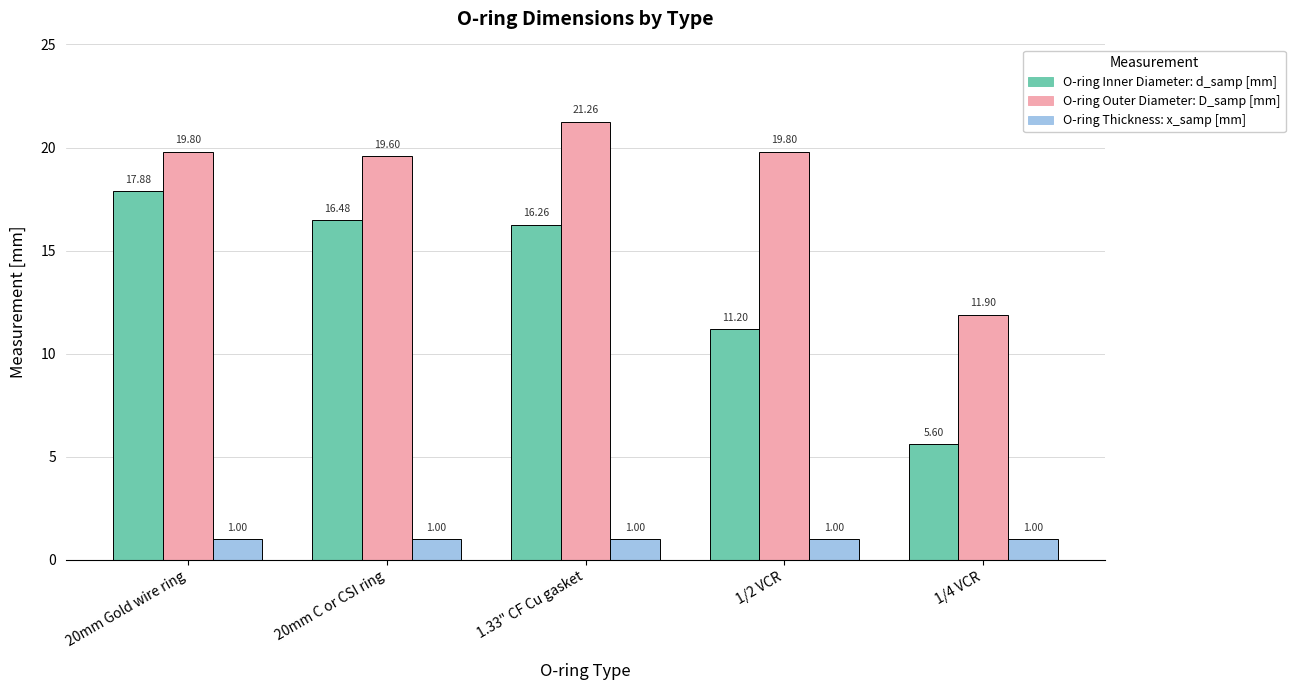

What is the sum of all O-ring Outer Diameter: D_samp [mm] values?

92.4